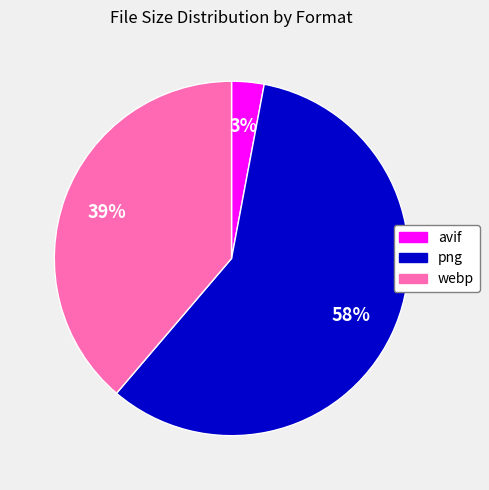

What is the smallest slice in the pie chart?

avif